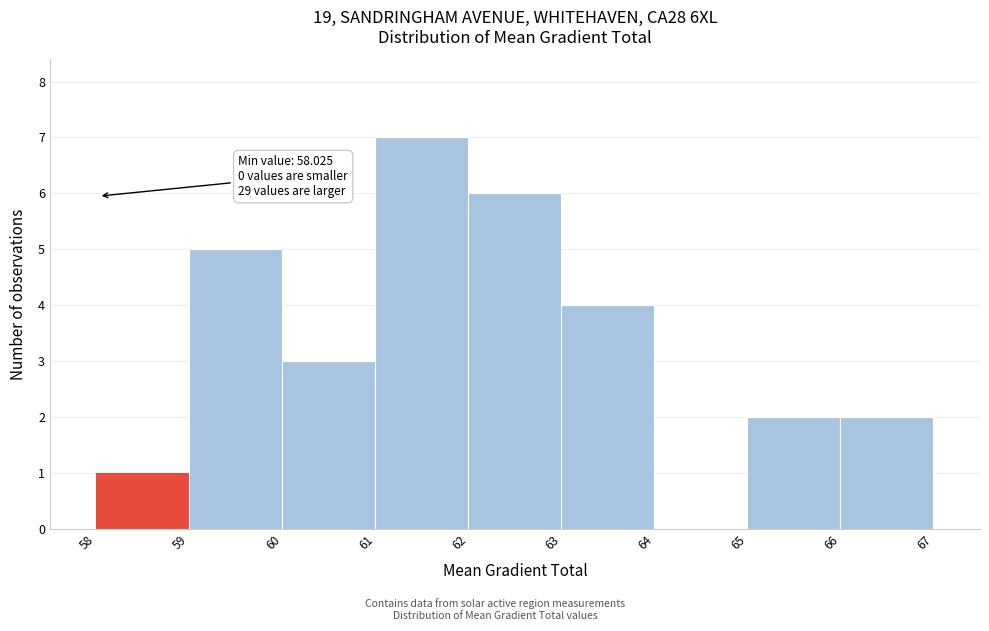

Over which range of the x-axis is the bar tallest?

61 to 62